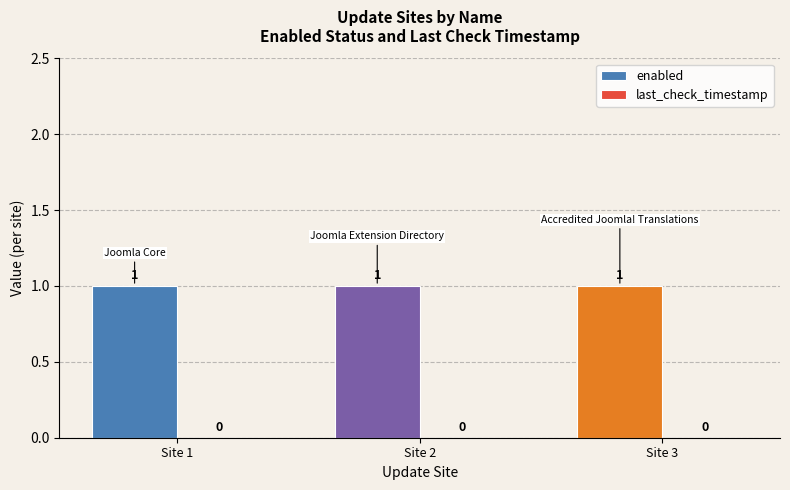

What is the total value across all series at Site 1?

1